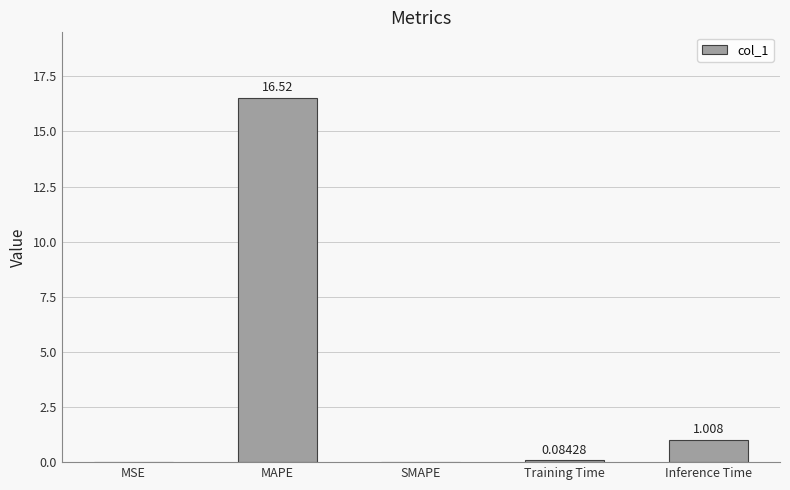

Between SMAPE and Inference Time, which is larger?

Inference Time